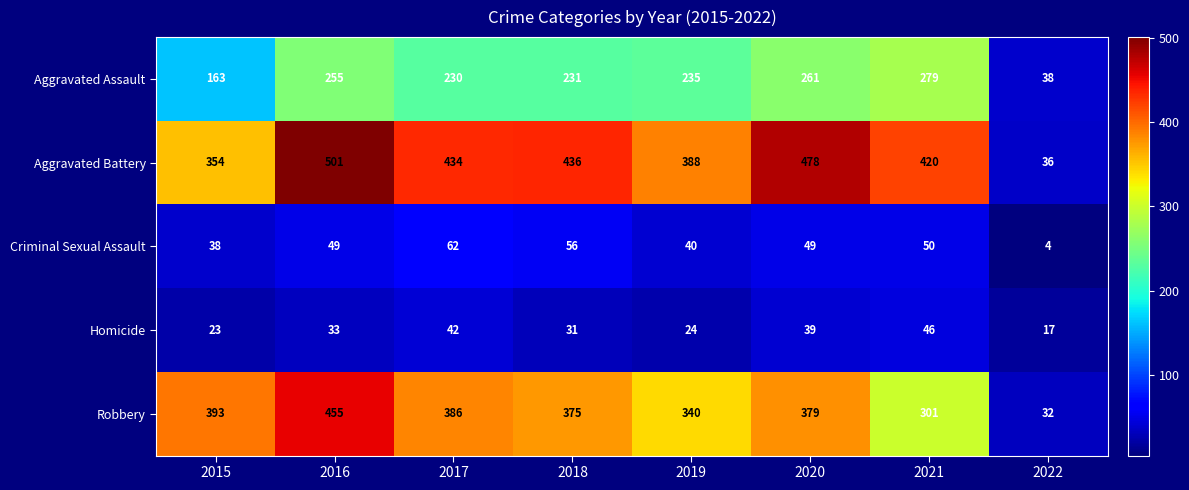

How many data points does each series have?

8